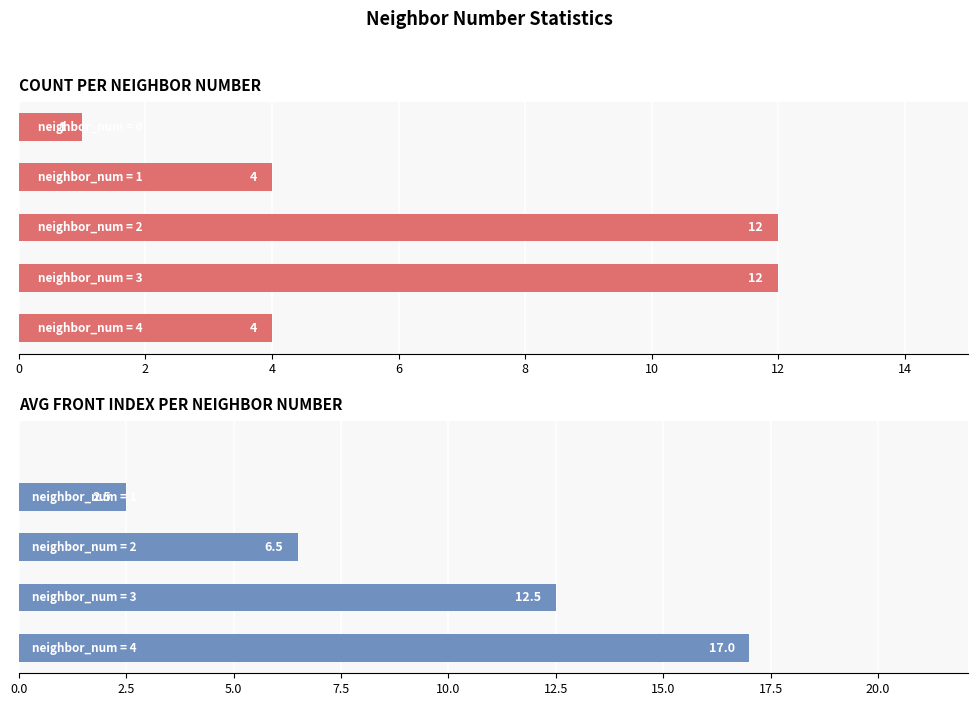

Reading left to right, transcribe all the data shown in this chart.

Count per neighbor_num: 1.0	4.0	12.0	12.0	4.0
Avg front_index per neighbor_num: 0.0	2.5	6.5	12.5	17.0